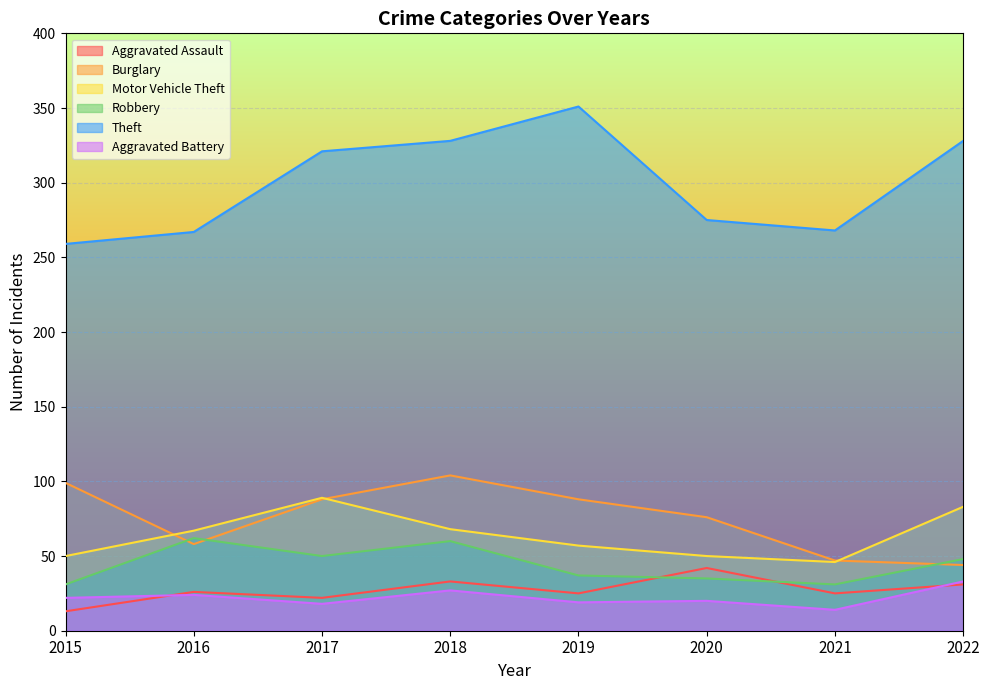

Reading right to left, what are all the values shown in this chart?

Aggravated Assault: 2022=31	2021=25	2020=42	2019=25	2018=33	2017=22	2016=26	2015=13
Burglary: 2022=44	2021=47	2020=76	2019=88	2018=104	2017=88	2016=58	2015=99
Motor Vehicle Theft: 2022=83	2021=46	2020=50	2019=57	2018=68	2017=89	2016=67	2015=50
Robbery: 2022=48	2021=31	2020=35	2019=37	2018=60	2017=50	2016=62	2015=31
Theft: 2022=328	2021=268	2020=275	2019=351	2018=328	2017=321	2016=267	2015=259
Aggravated Battery: 2022=33	2021=14	2020=20	2019=19	2018=27	2017=18	2016=24	2015=22